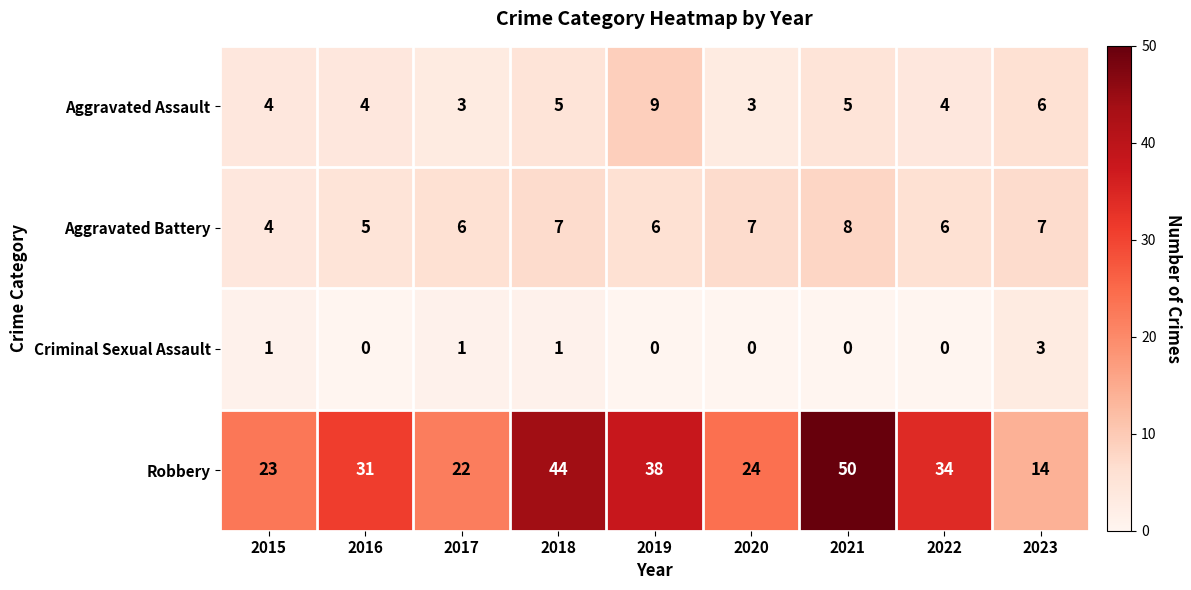

What is the total value across all series at 2023?

30